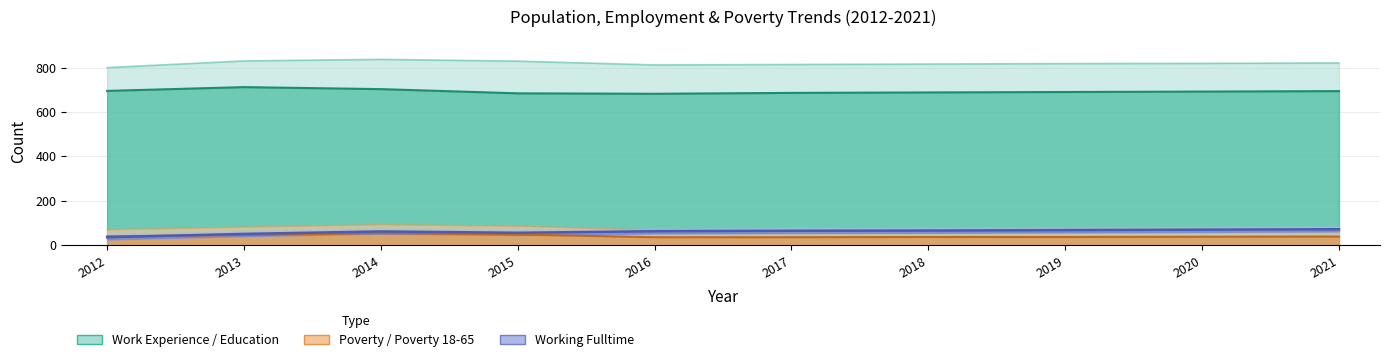

Reading left to right, list all the values displayed in this chart.

Education: 695	712	703	684	682	686	688	690	692	694
Work_Experience: 800	830	837	829	812	814	816	818	819	821
Working_Fulltime: 36	51	62	56	63	65	66	68	70	72
Poverty: 69	81	92	85	68	68	69	70	71	72
Poverty_18to65: 40	46	54	48	36	36	37	37	38	39